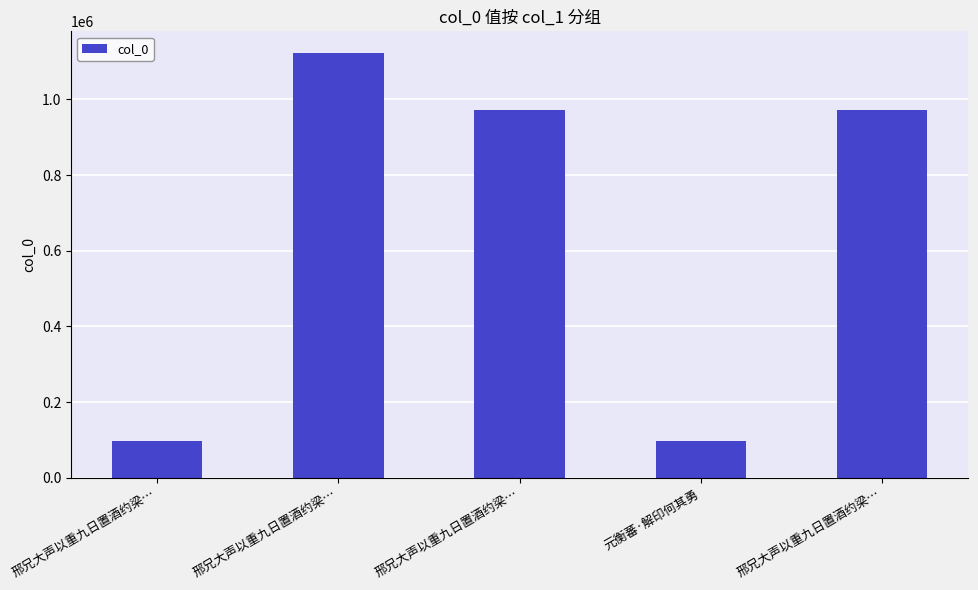

Which has a higher value, 邢兄大声以重九日置酒约梁… or 元衡蕃·解印何其勇?

邢兄大声以重九日置酒约梁…